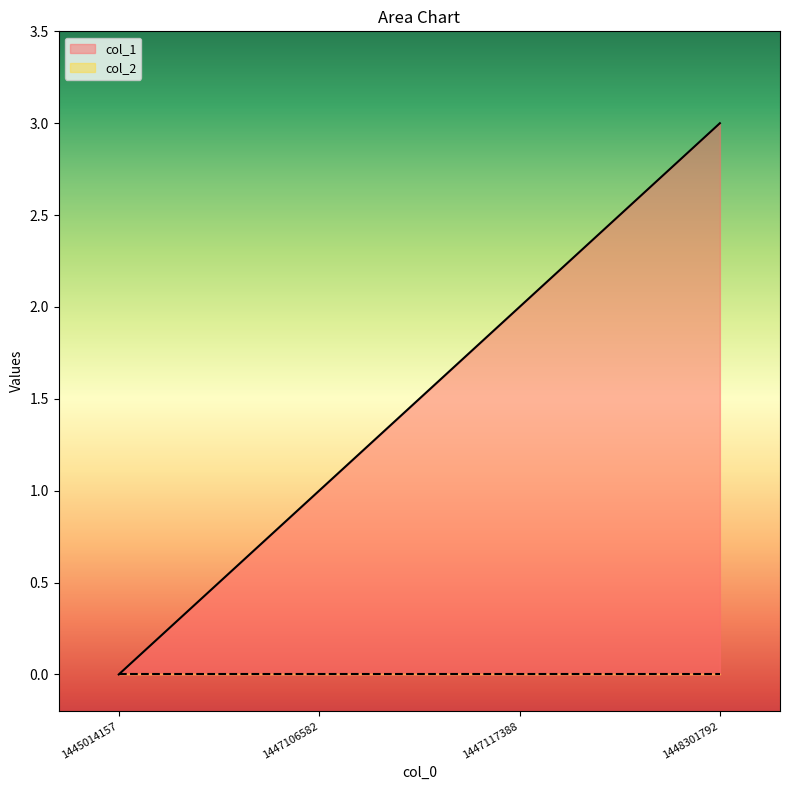

At which label does the data first exceed 2?

1448301792